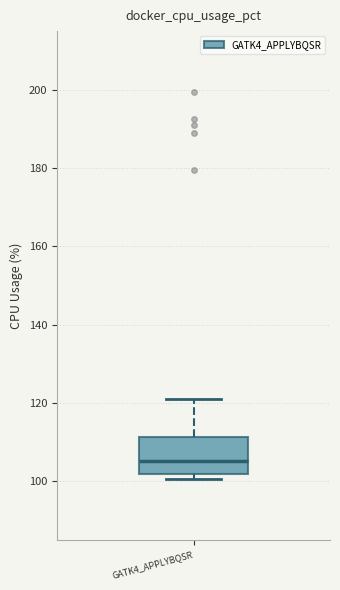

Where is the upper edge of the box for GATK4_APPLYBQSR on the y-axis? The values are not printed on the chart, so give them approximately, as read against the axis.

112